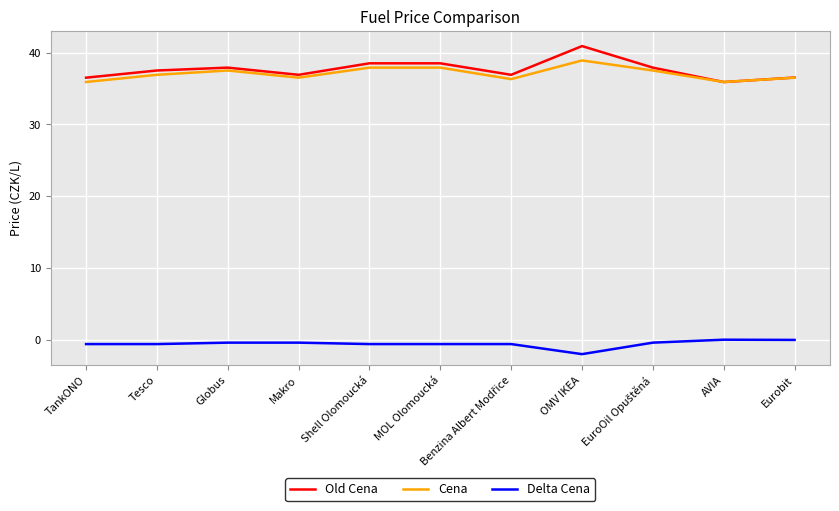

Is it true that Cena equals 18.2 at Globus?

False